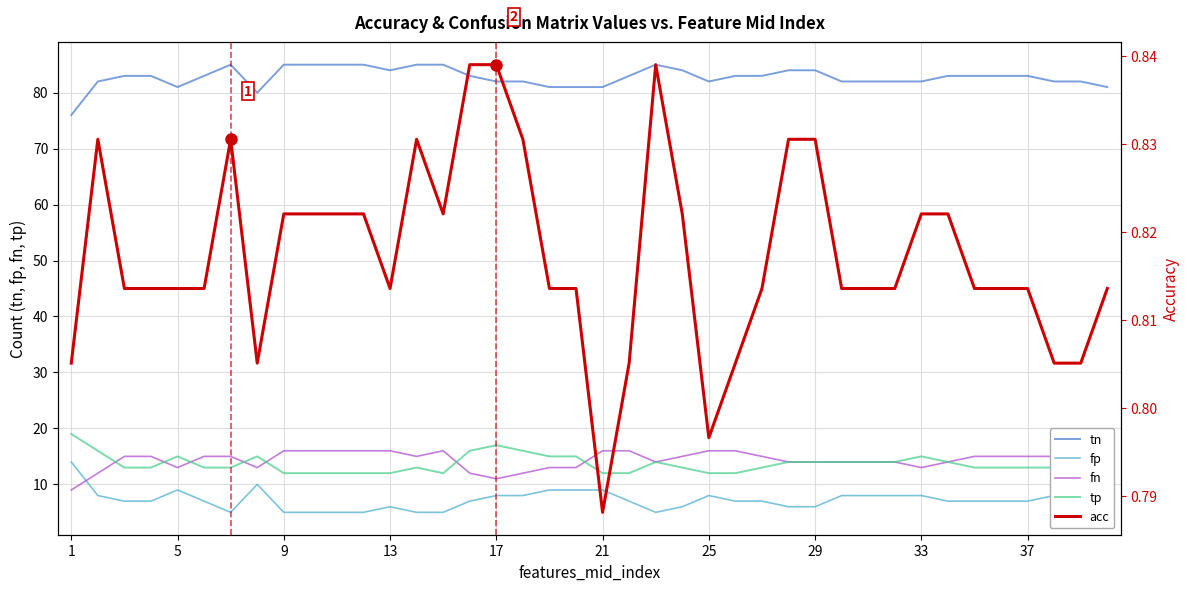

The value of tn at 5 is 136. True or false?

False